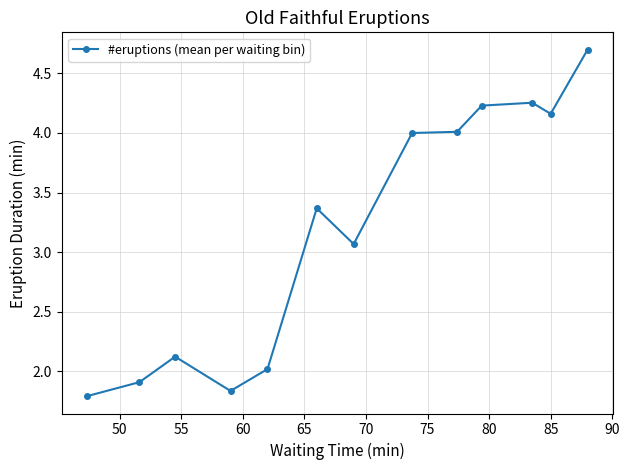

What is the value of the 3rd point from the left?

2.1